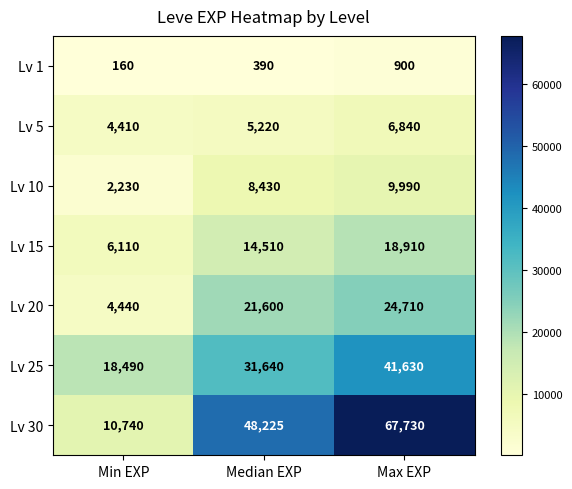

Is it true that Lv 15 equals 10976 at Max EXP?

False